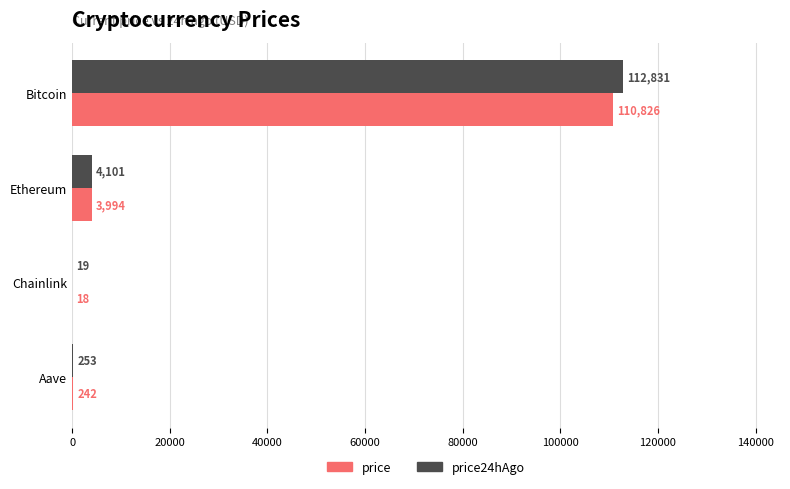

The value of price24hAgo at Chainlink is 19.0. True or false?

True